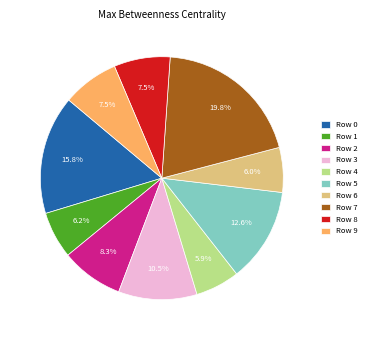

To the nearest percent, what is the average slice percentage?

10%